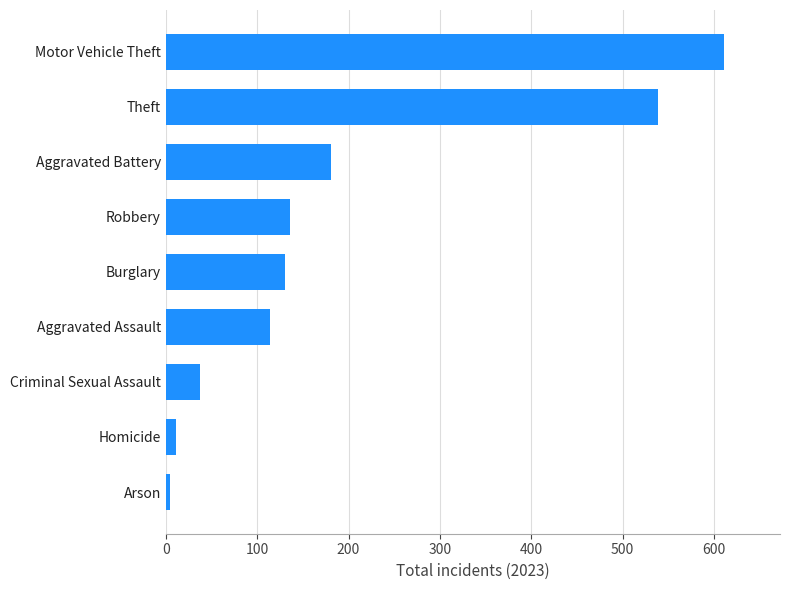

True or false: the data shows 37 at Criminal Sexual Assault.

True